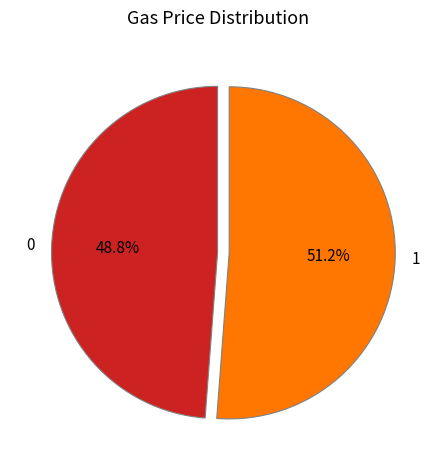

To the nearest percent, what is the combined percentage of 1 and 0?

100%